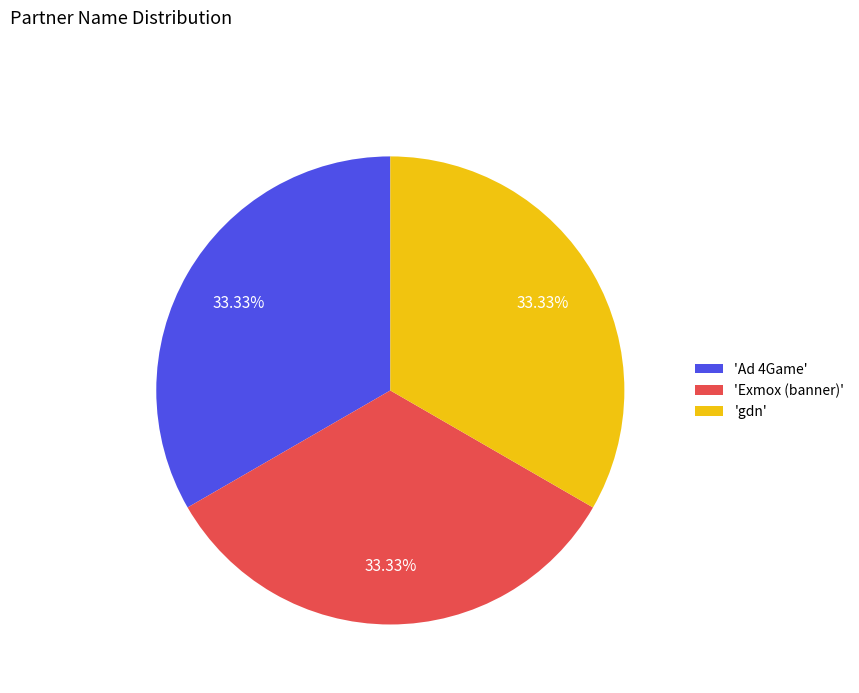

To the nearest percent, what is the difference between the largest and smallest slice percentages?

0%